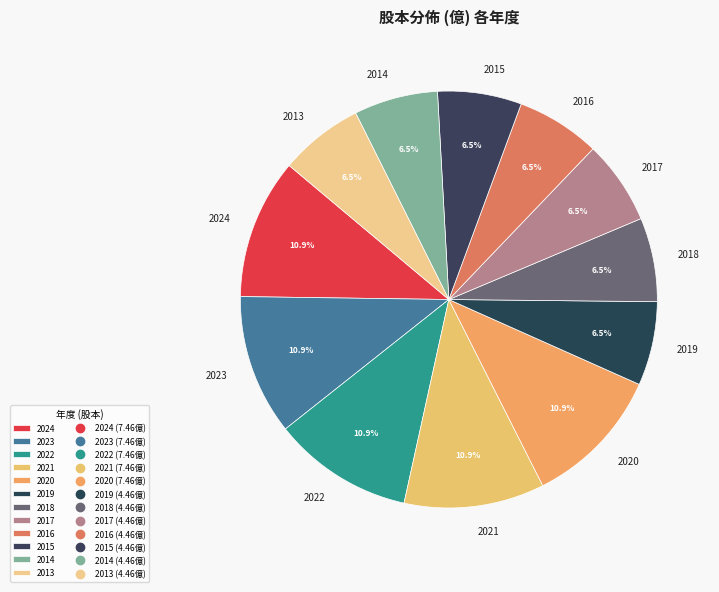

What is the ratio of the value at 2017 to the value at 2023?

0.6